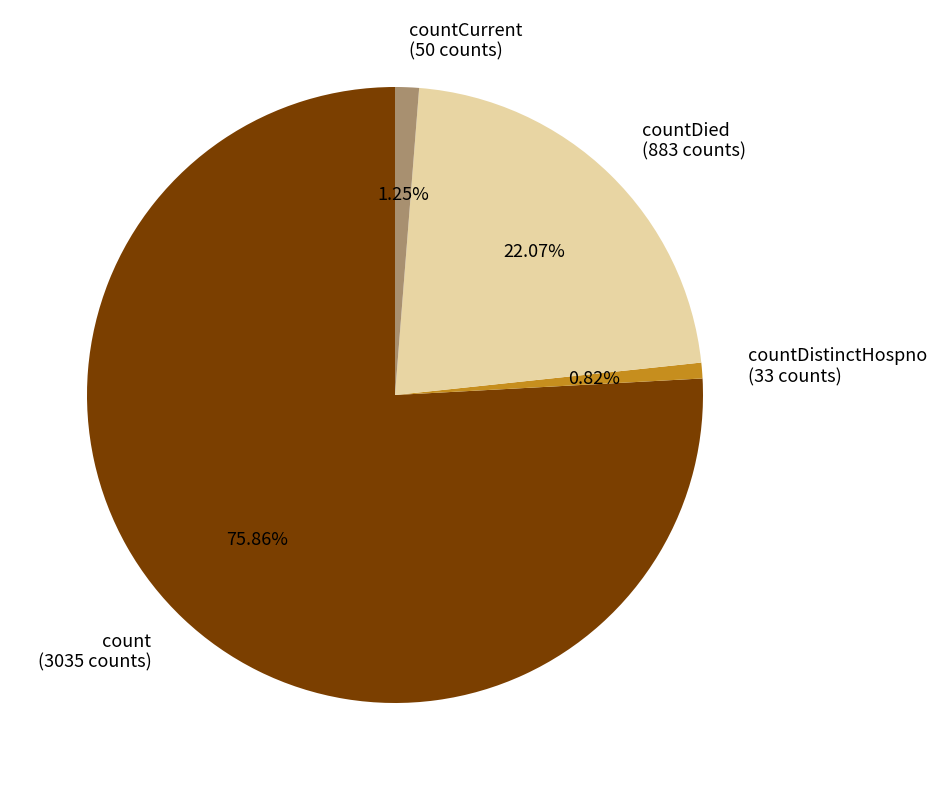

Which category has the biggest portion of the pie?

count (3035 counts)